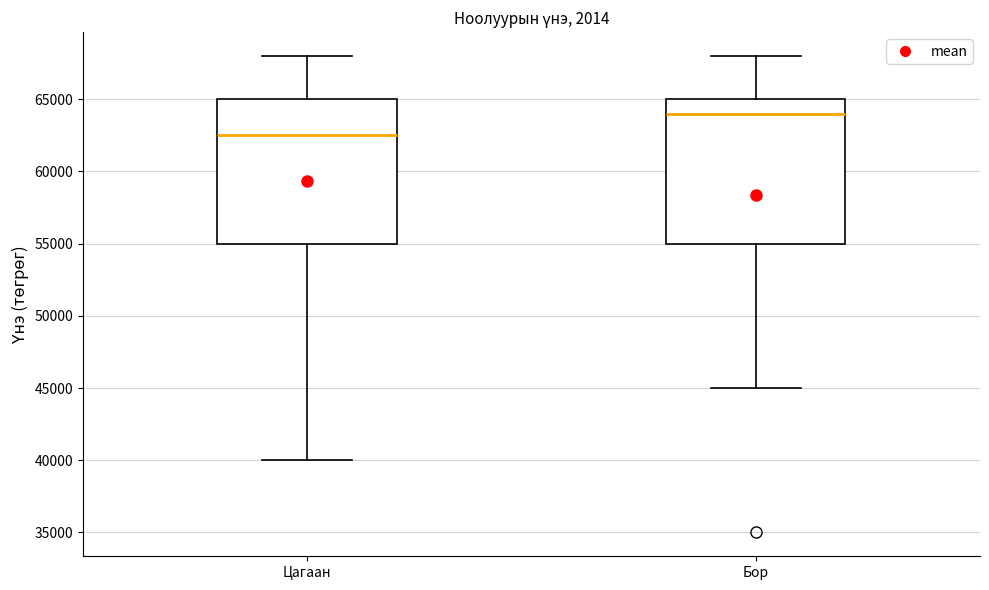

Reading left to right, transcribe this box plot: for each box, give where its median line is, the range the box spans, and where its two whiskers end, as read against the y-axis. The values are not printed on the chart, so give them approximately, as read against the axis.

Цагаан: median 62500, box 55000 to 65000, whiskers 40000 to 68000
Бор: median 64000, box 55000 to 65000, whiskers 45000 to 68000